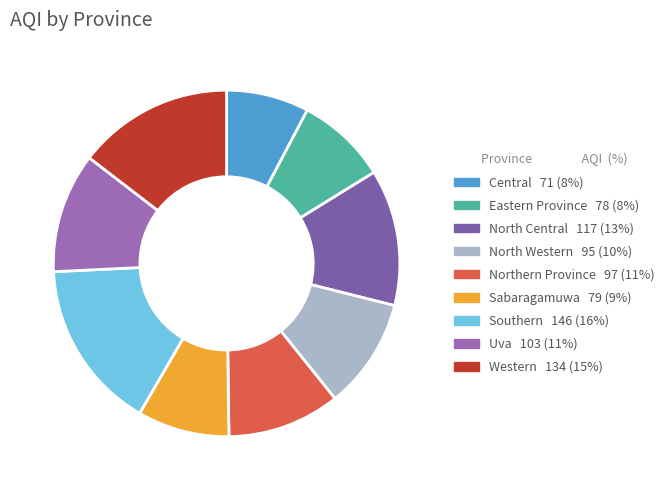

The Uva slice represents 11% of the pie. True or false?

True